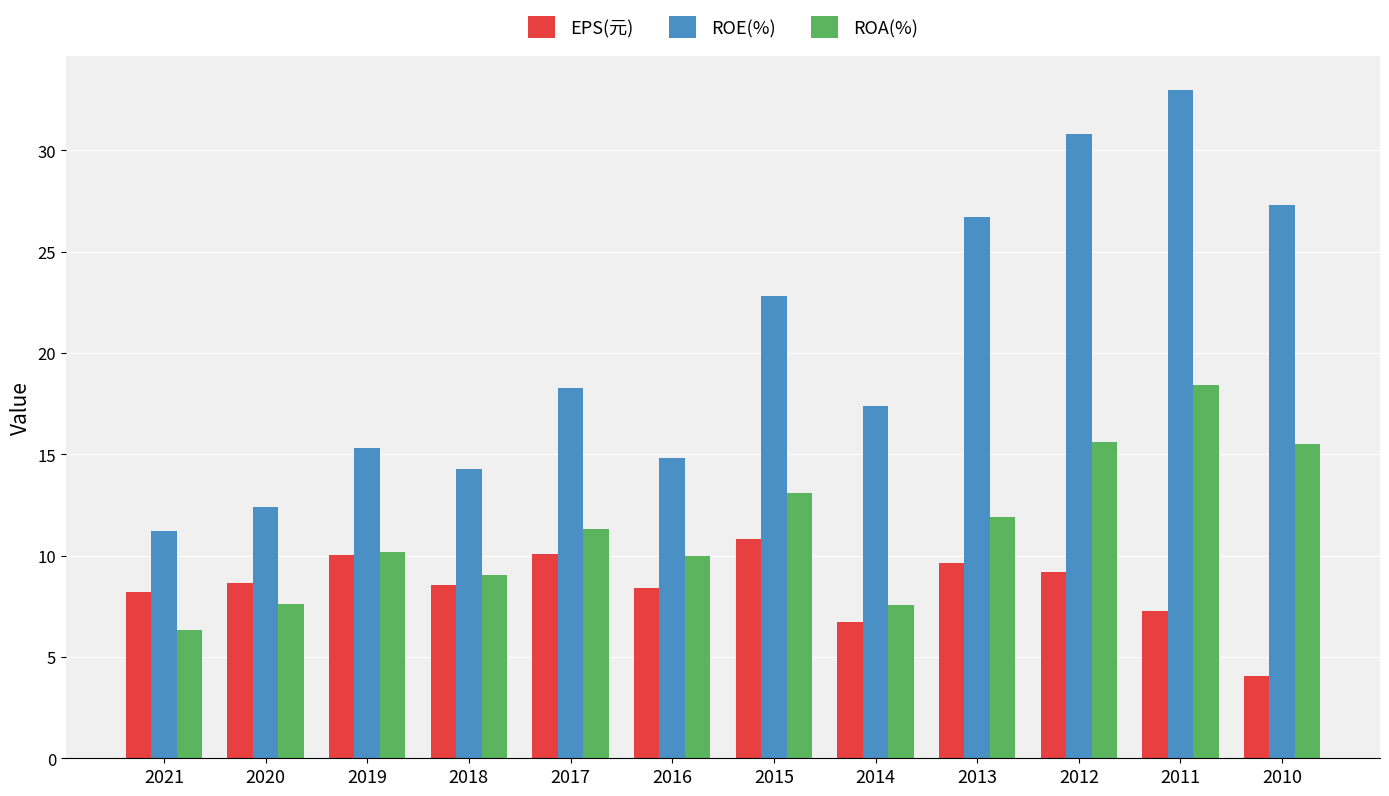

What is the value of the EPS(元) bar at the 4th from the left?

8.6